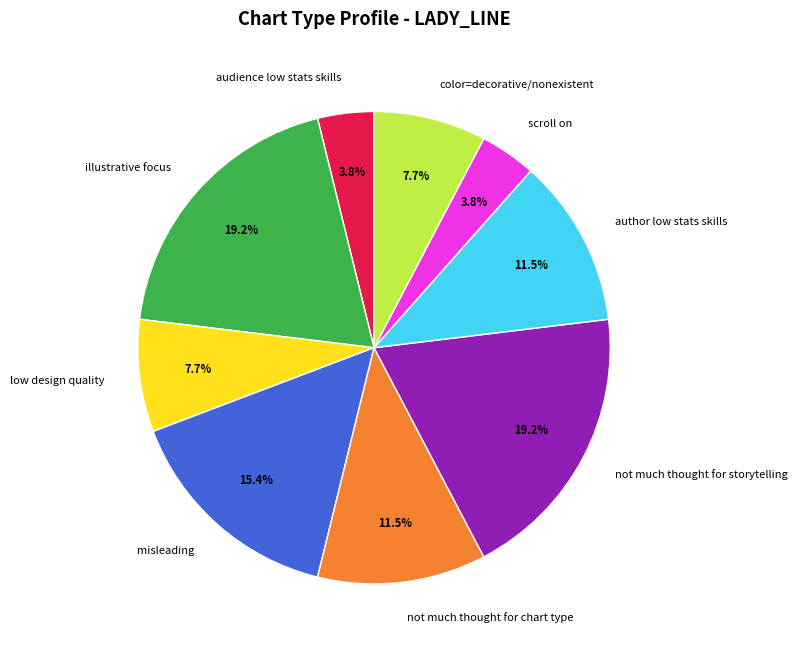

Between audience low stats skills and color=decorative/nonexistent, which is larger?

color=decorative/nonexistent